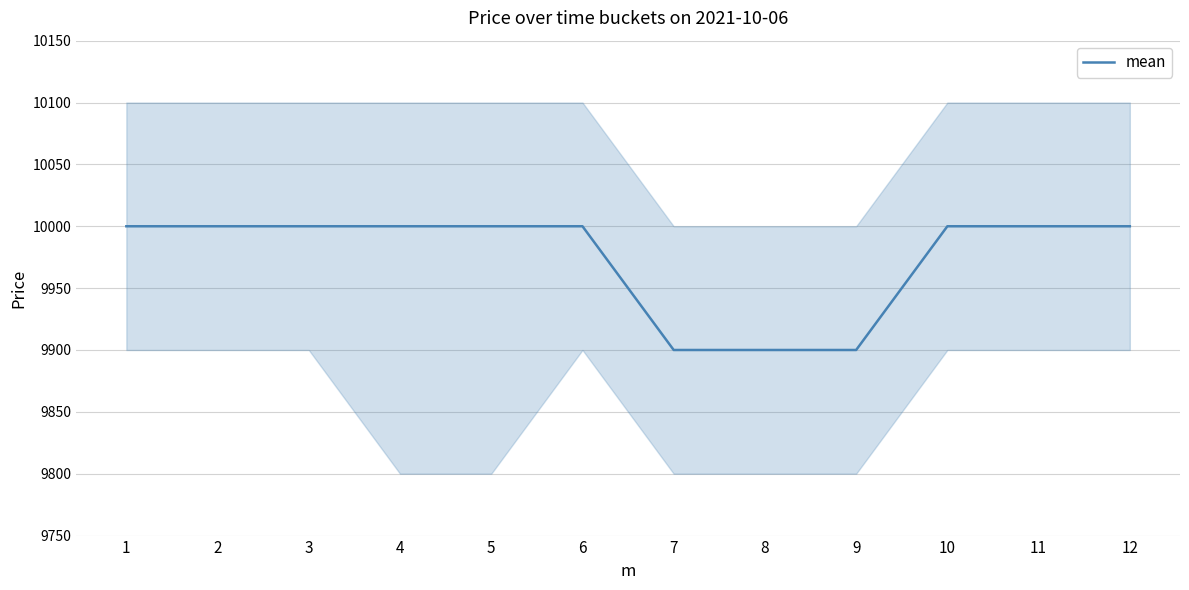

At which category does the chart reach its minimum across all series?

7